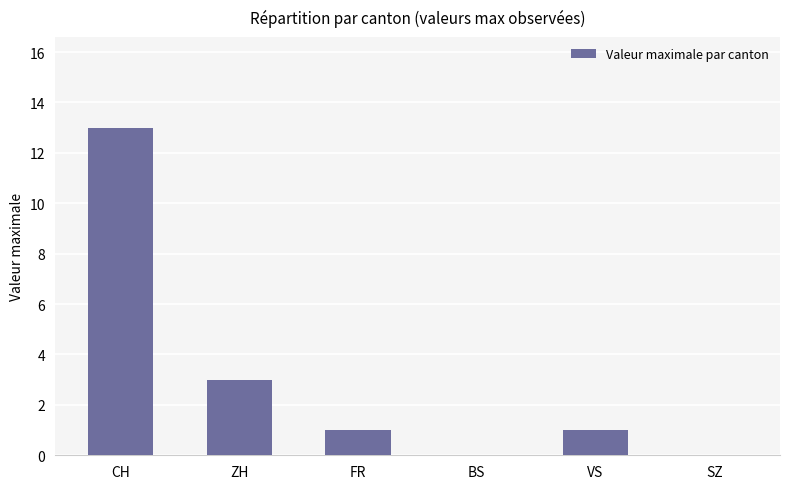

Is it true that the value at ZH is 3?

True